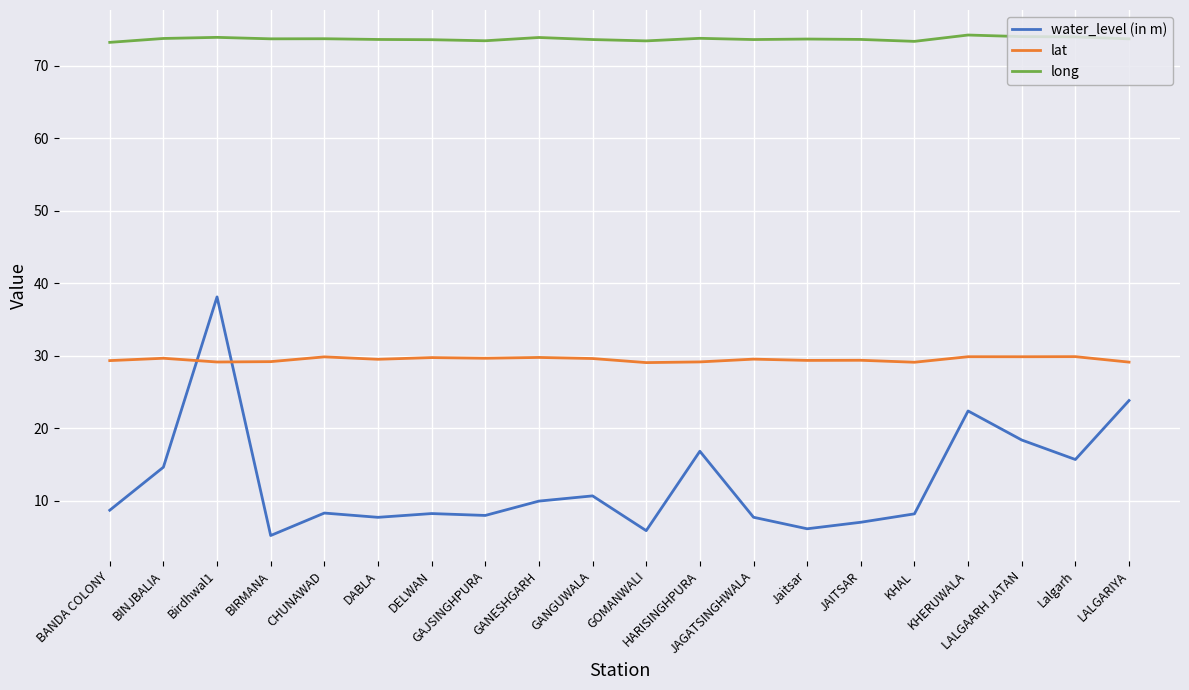

What is the sum of all water_level (in m) values?

250.9